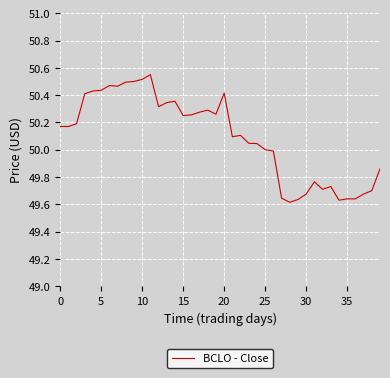

Does the chart display data point markers on the line(s)?

No